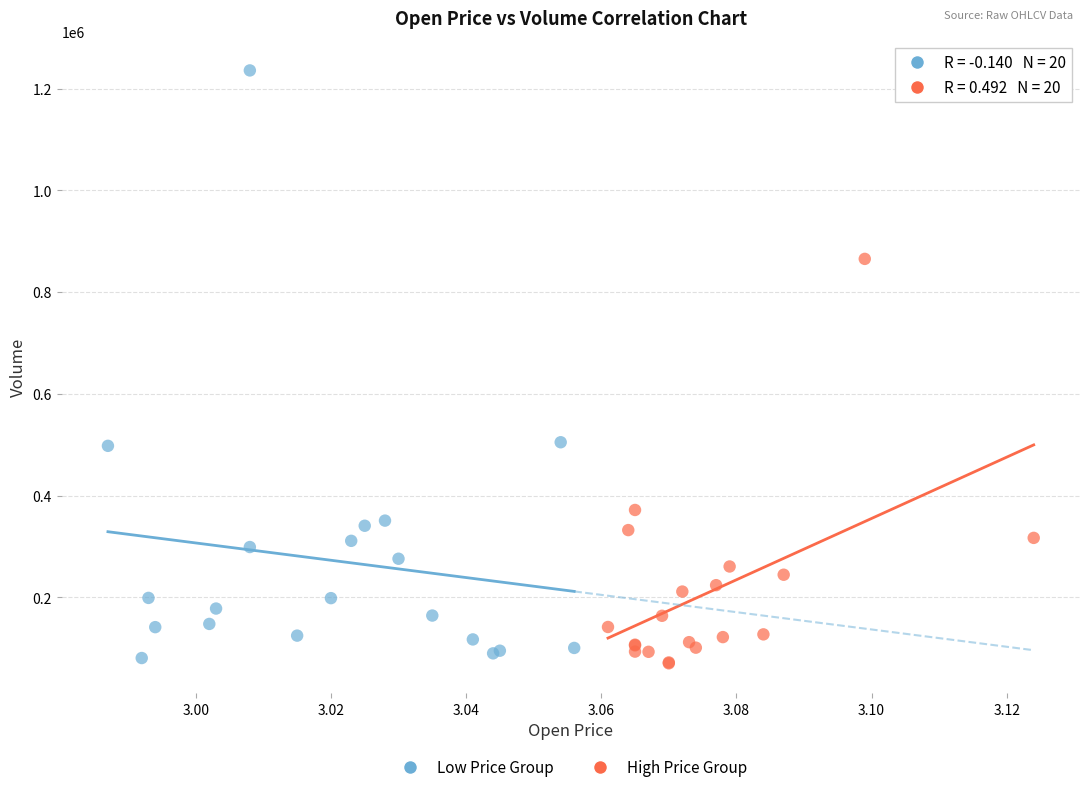

Which series has the widest spread of Y values?

Low Price Group